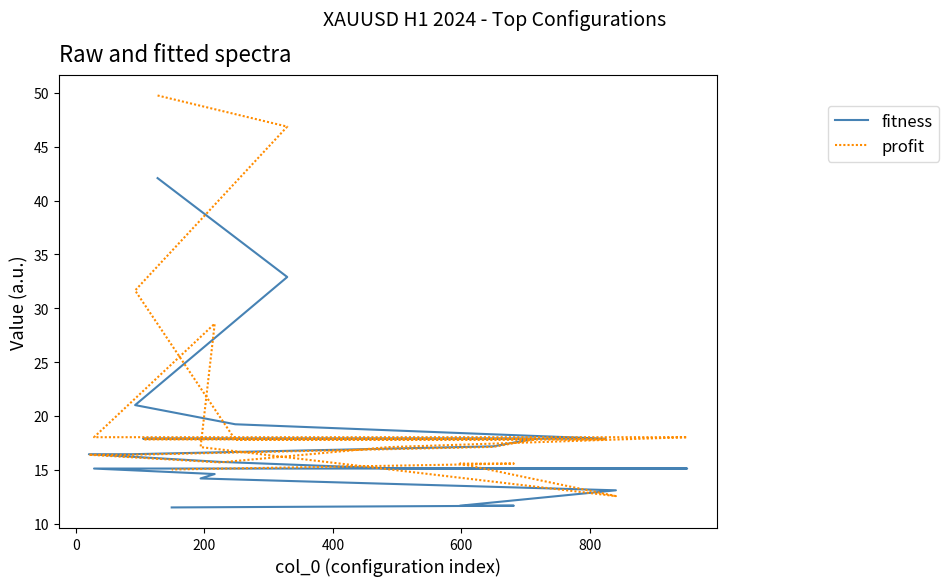

How many times do profit and fitness cross each other?

4